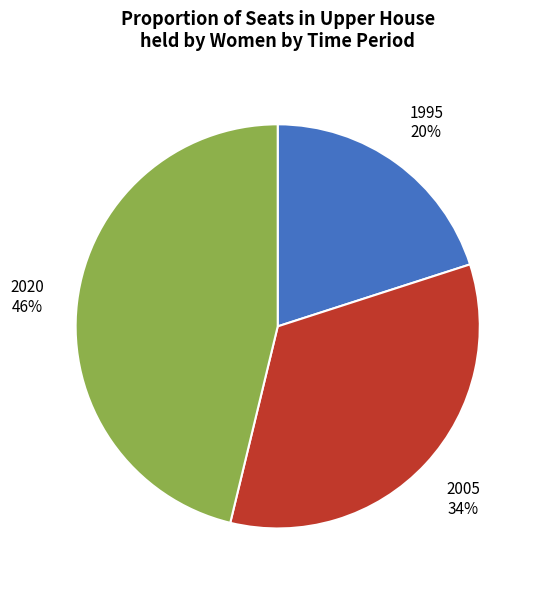

How many slices are in this pie chart?

3